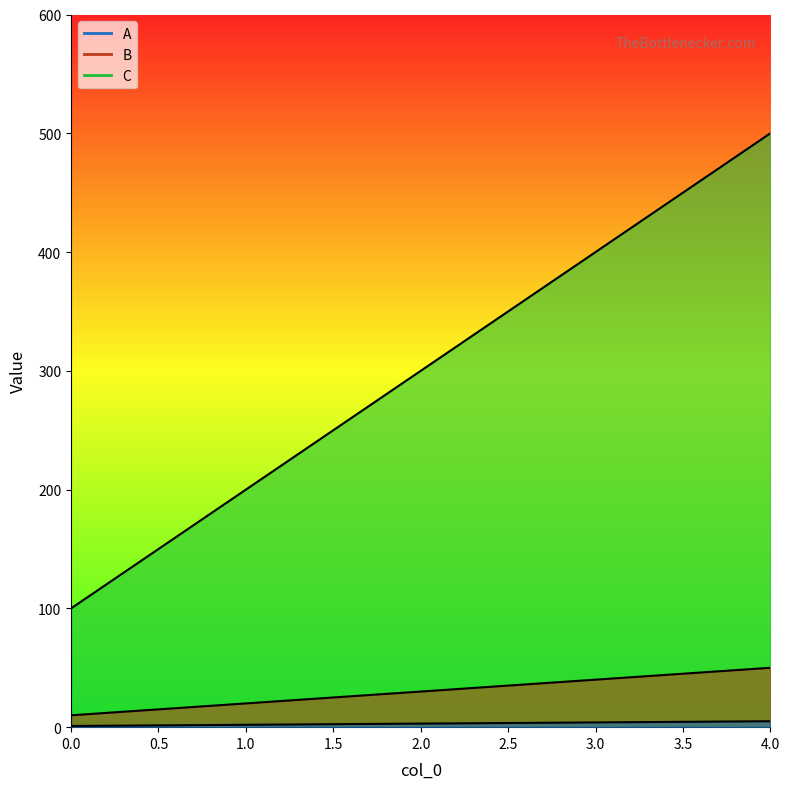

At which category is the sum across all series the highest?

4